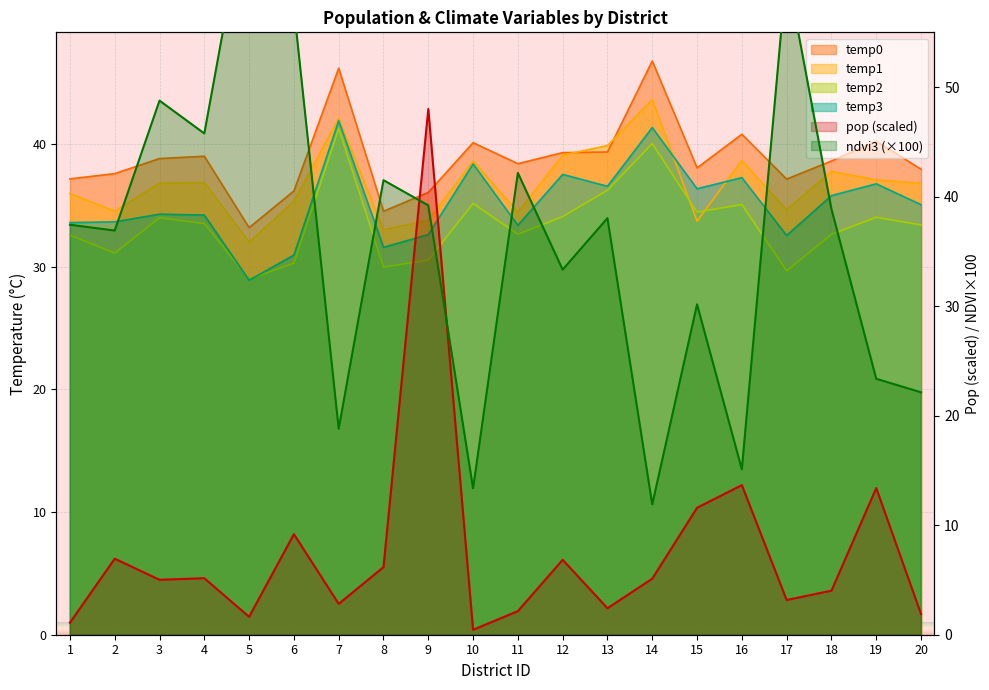

Count the number of data series in this chart.

6